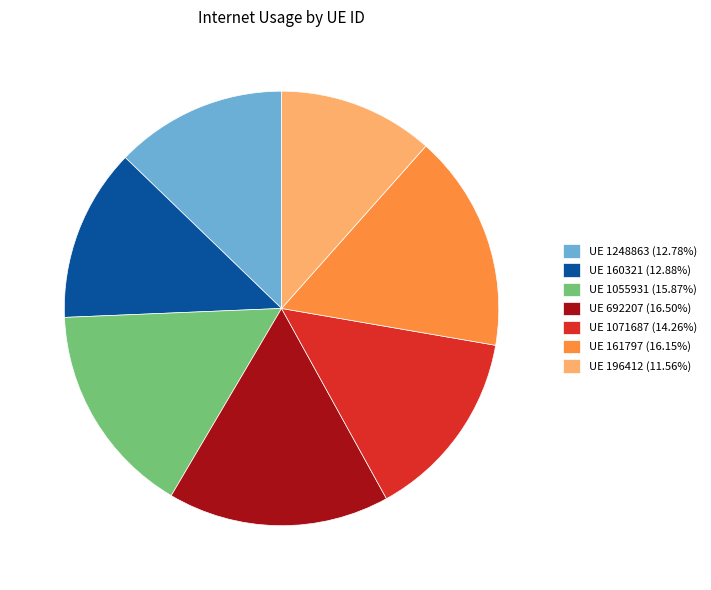

Combined, do UE 692207 (16.50%) and UE 196412 (11.56%) account for over 50%?

No